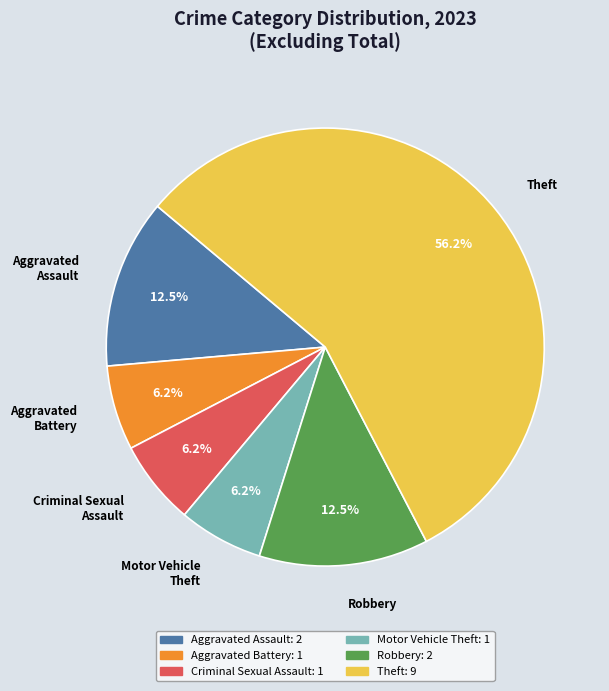

How many slices are in this pie chart?

6